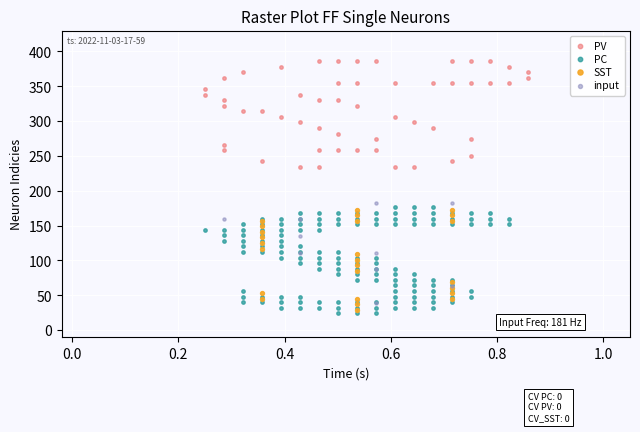

What are all the series names shown in the legend?

PV, PC, SST, input